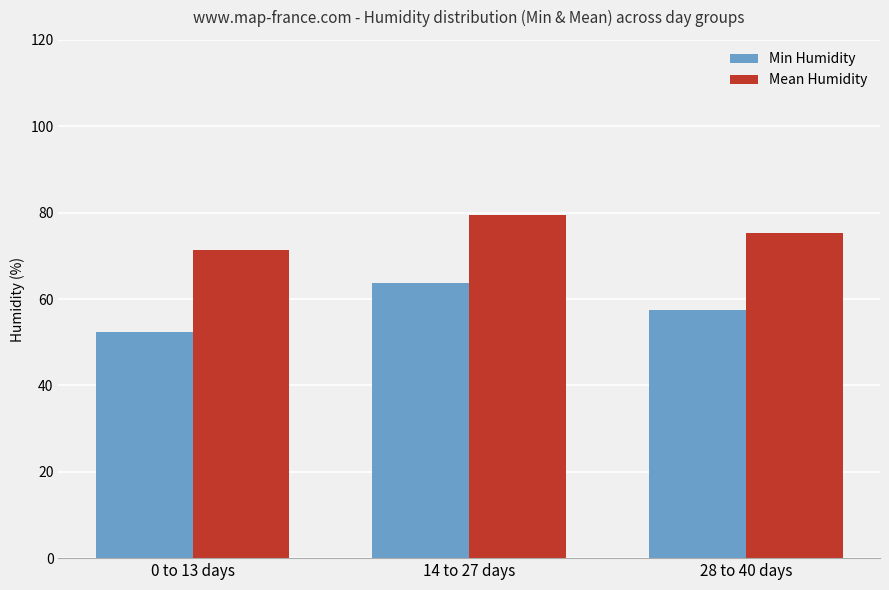

Where is Min Humidity nearest to the value 58?

28 to 40 days